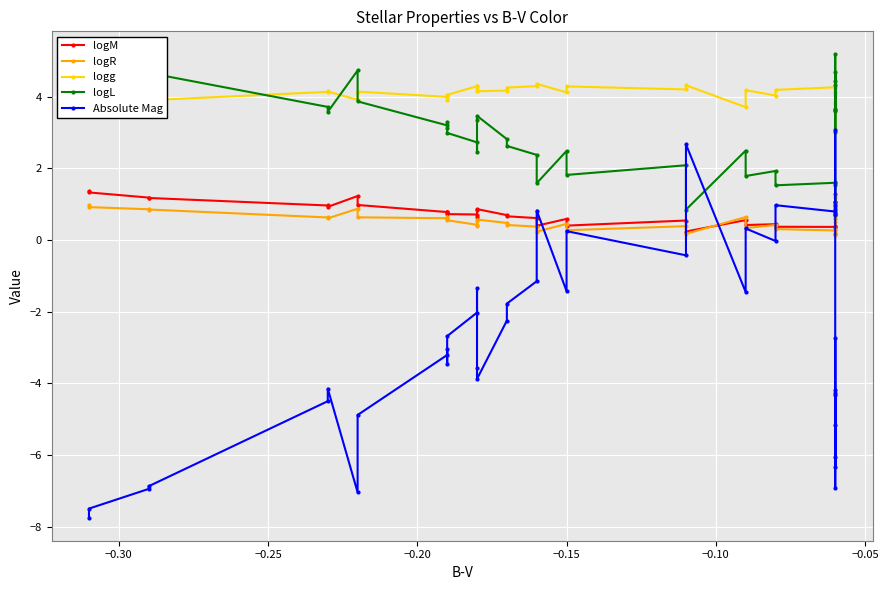

At how many categories does at least one series exceed 2?

40